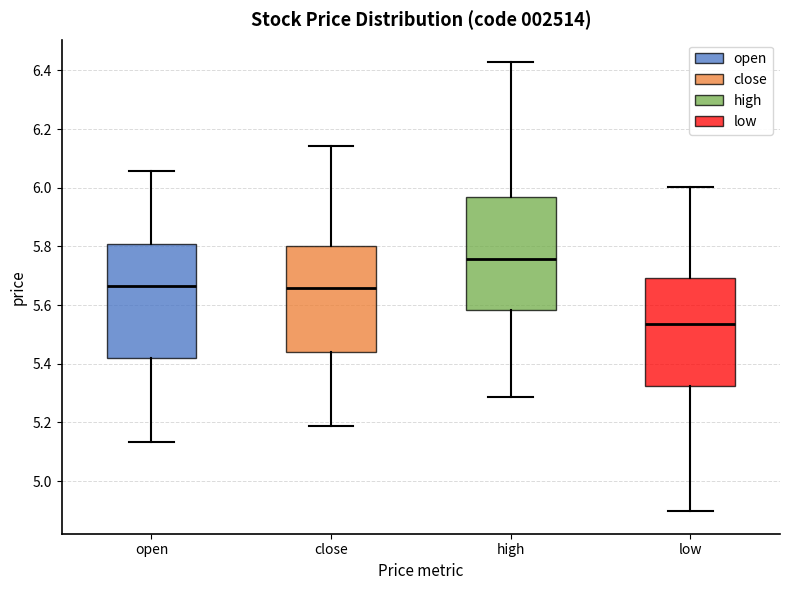

Reading left to right, read every box against the y-axis: the position of its median line, the range the box covers, and the ends of its whiskers. The values are not printed on the chart, so give them approximately, as read against the axis.

open: median 5.66, box 5.42 to 5.80, whiskers 5.14 to 6.06
close: median 5.66, box 5.44 to 5.80, whiskers 5.18 to 6.14
high: median 5.76, box 5.58 to 5.96, whiskers 5.28 to 6.42
low: median 5.54, box 5.32 to 5.70, whiskers 4.90 to 6.00